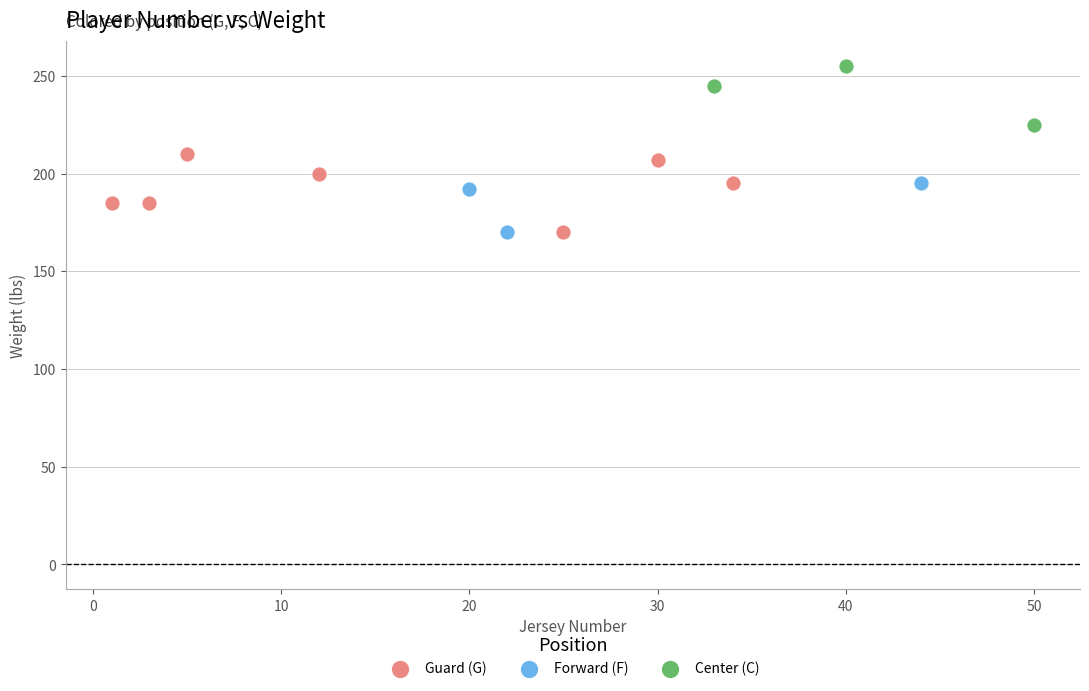

Which series contains the highest Y value?

Center (C)